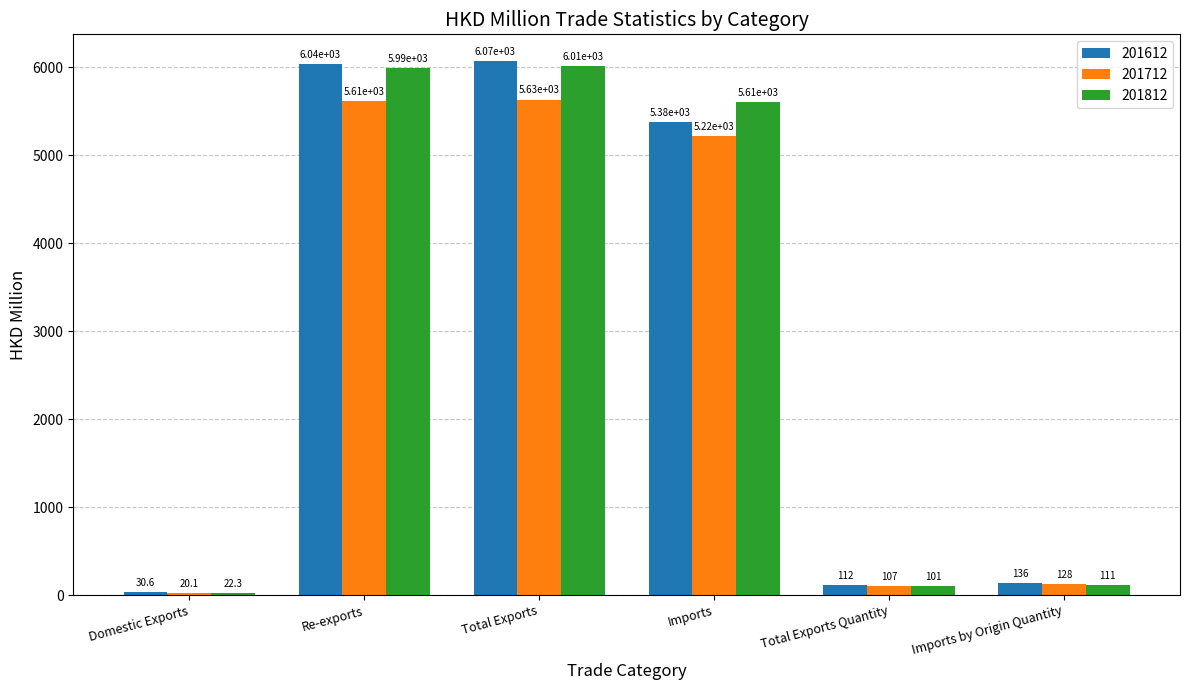

How many data points in 201612 are less than 5381?

3